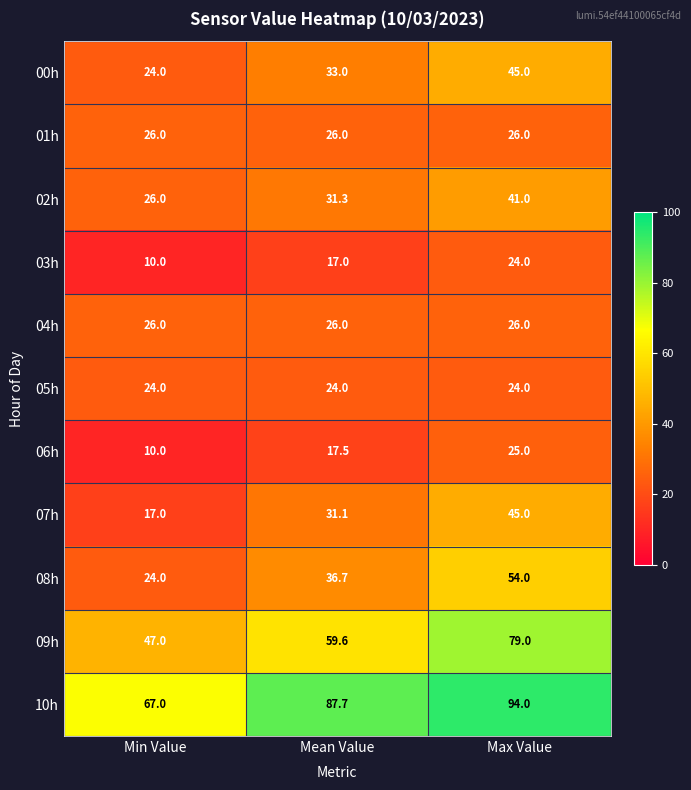

At which label does 00h reach its minimum?

Min Value